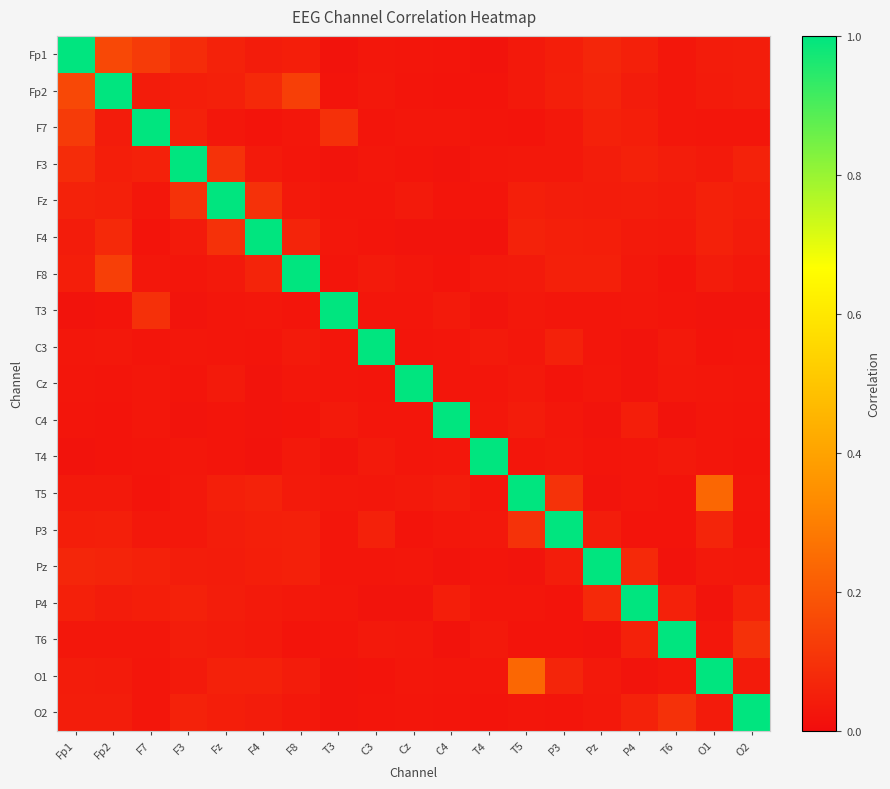

How many series are shown in this chart?

19